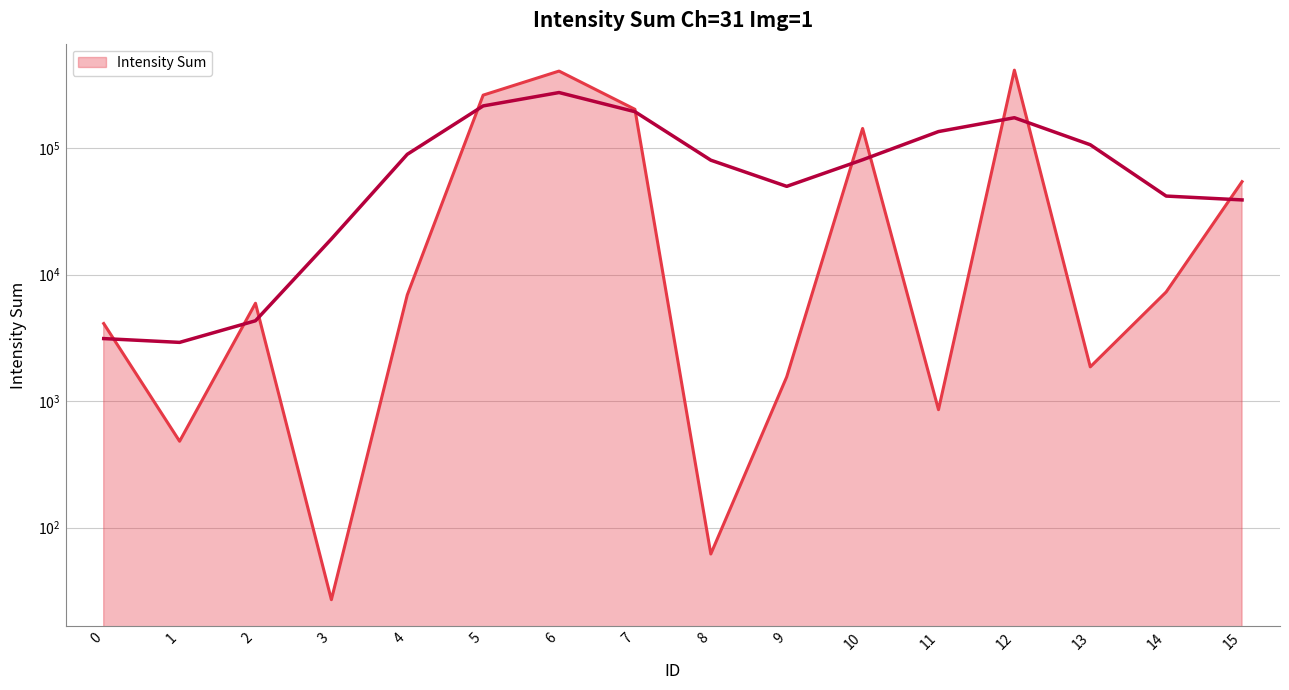

What is the sum of all values?

1506525